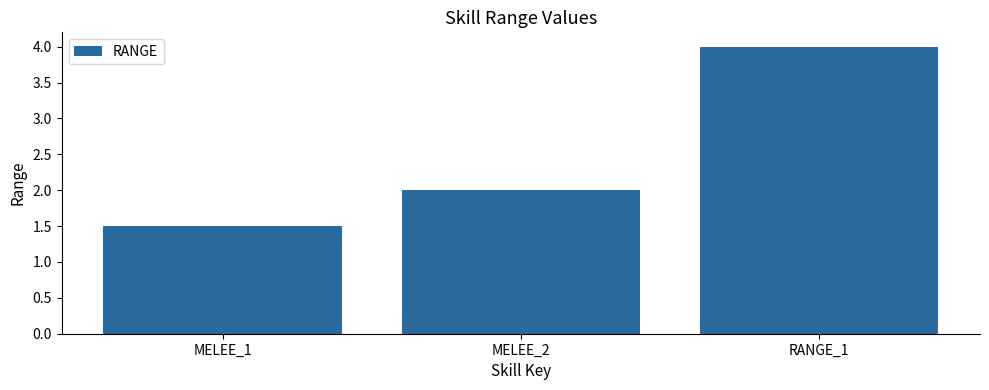

What is the difference between the values at MELEE_2 and RANGE_1?

2.0